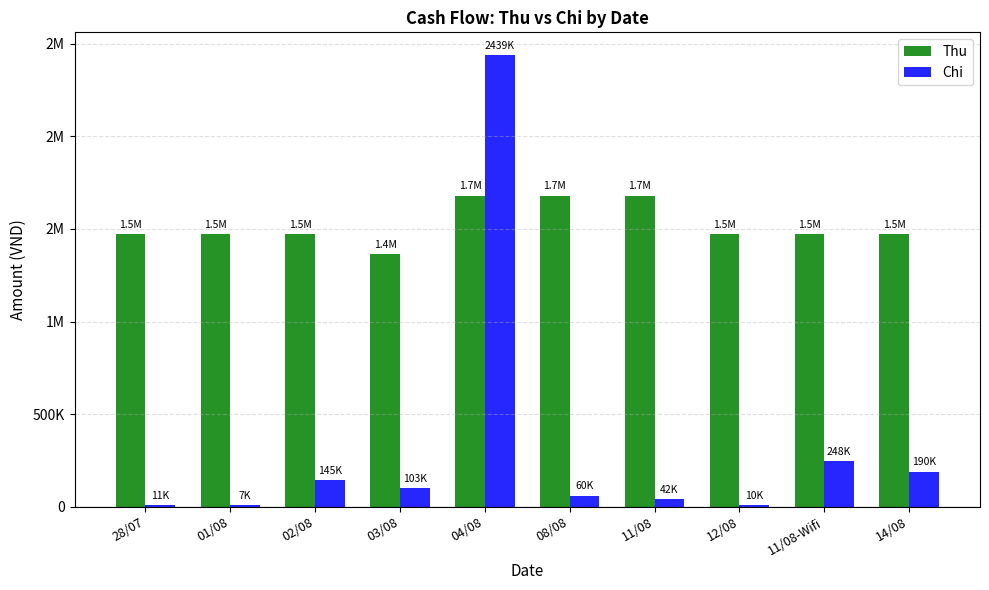

What are all the series names shown in the legend?

Thu, Chi